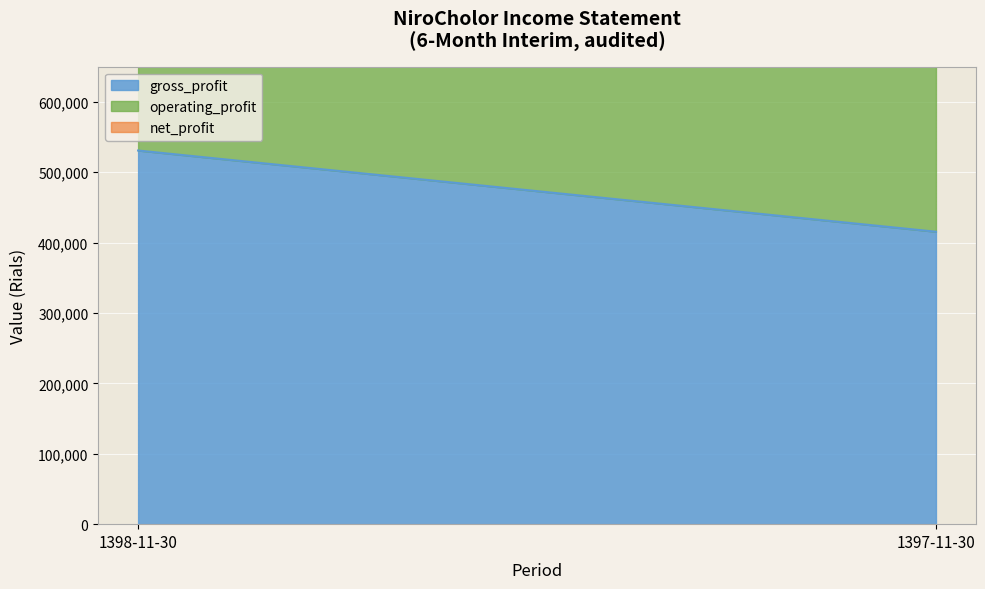

How many data points in net_profit are less than 417041?

1